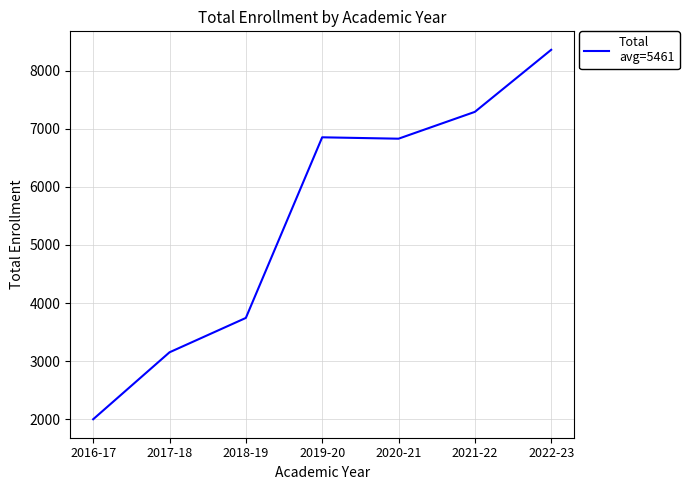

What is the change in value from 2019-20 to 2021-22?

+438